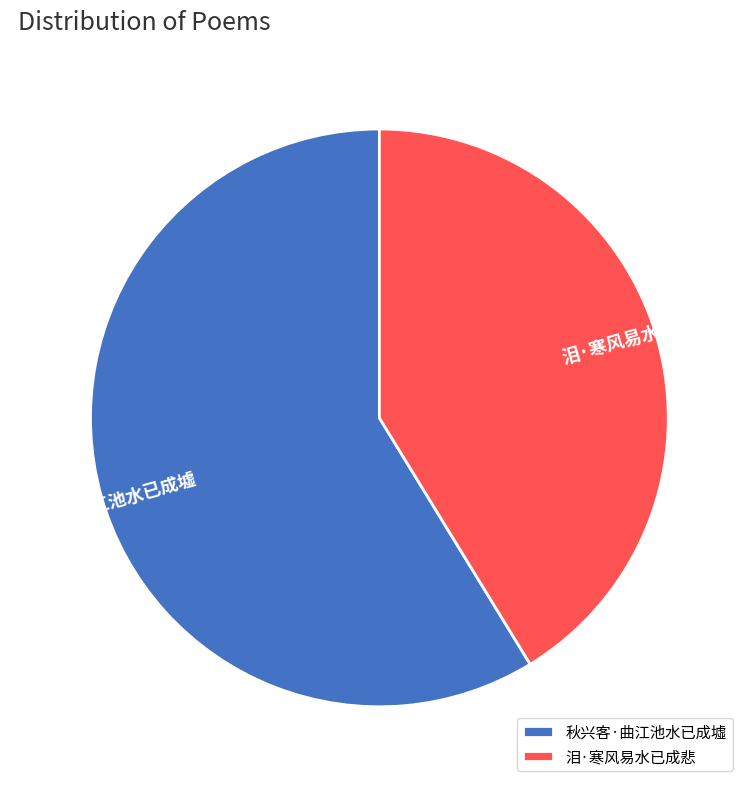

The 泪·寒风易水已成悲 slice represents 41% of the pie. True or false?

True